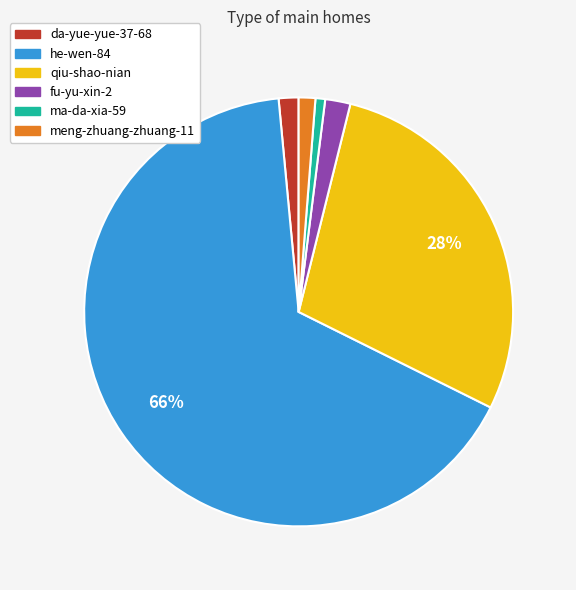

To the nearest percent, what is the average slice percentage?

17%